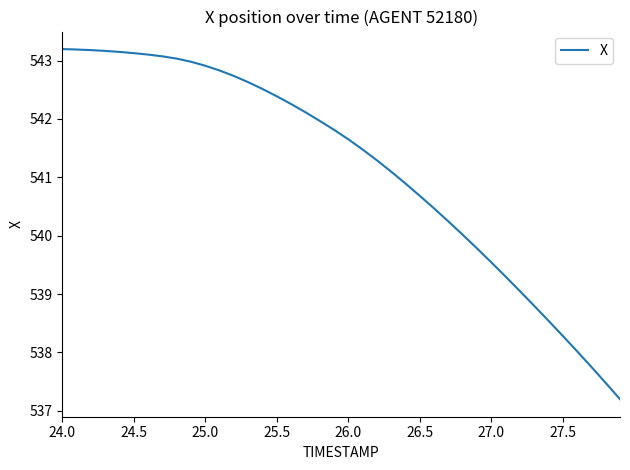

What is the greatest value displayed?

543.2